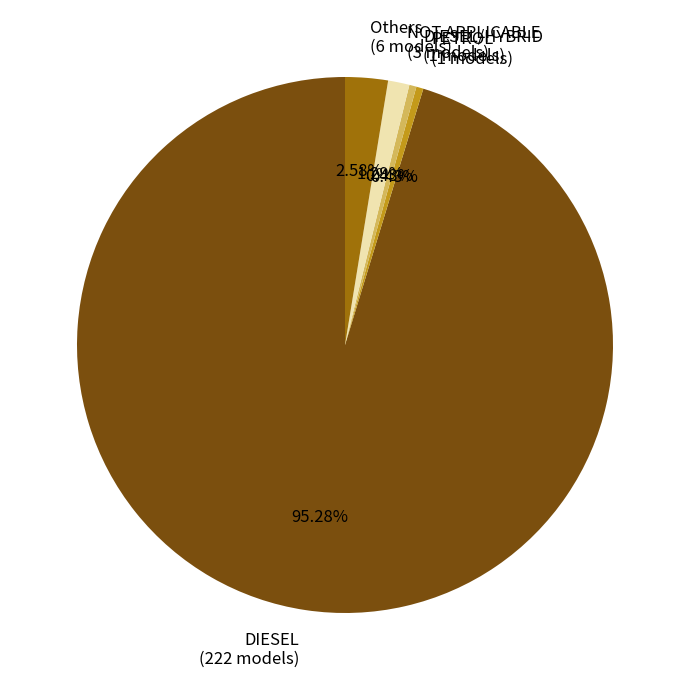

Is NOT APPLICABLE the majority of the pie?

No